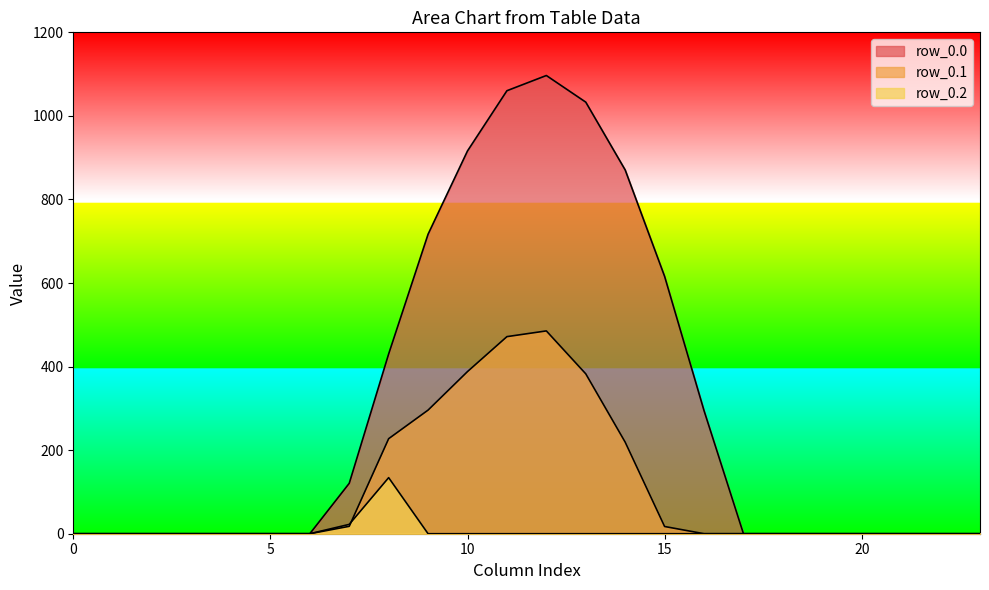

How many categories are shown in the chart?

24